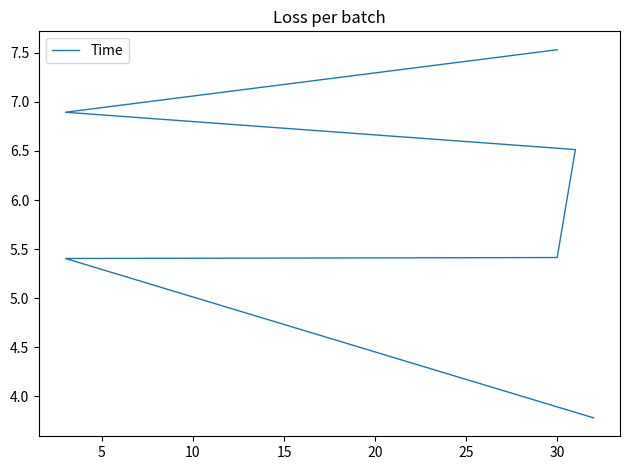

Which has a higher value, 15 or 10?

15